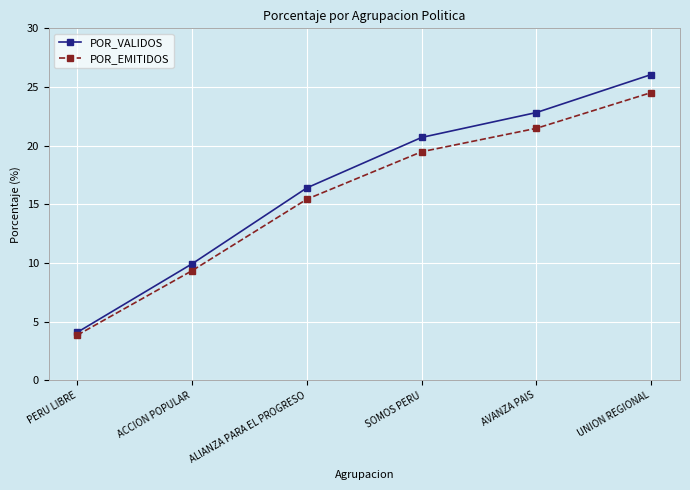

At how many categories does at least one series exceed 23?

1